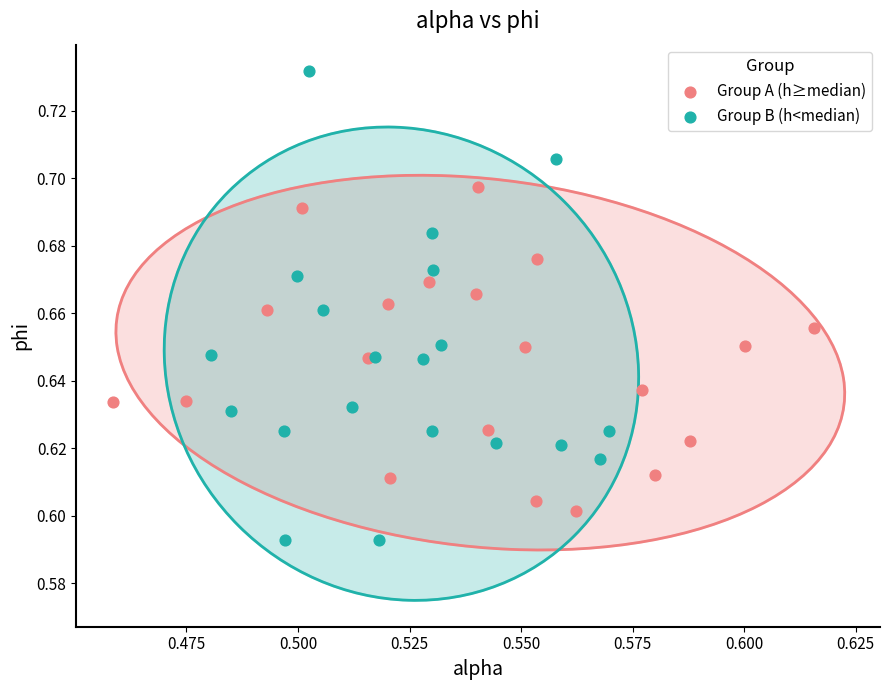

Which series reaches the minimum Y coordinate?

Group B (h<median)